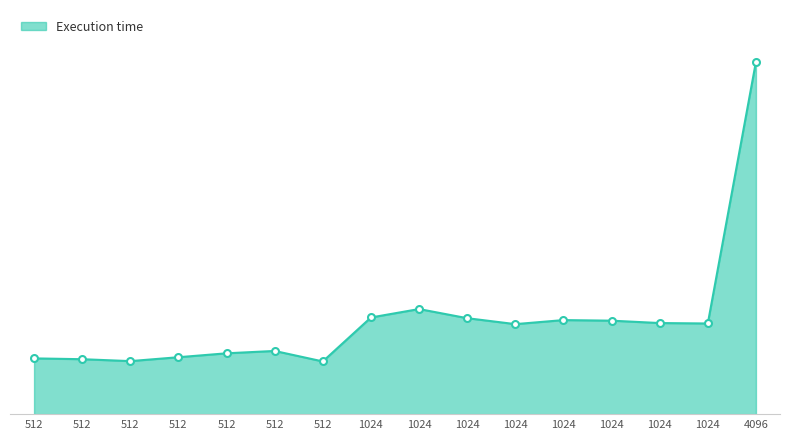

Does the chart display data point markers on the line(s)?

No